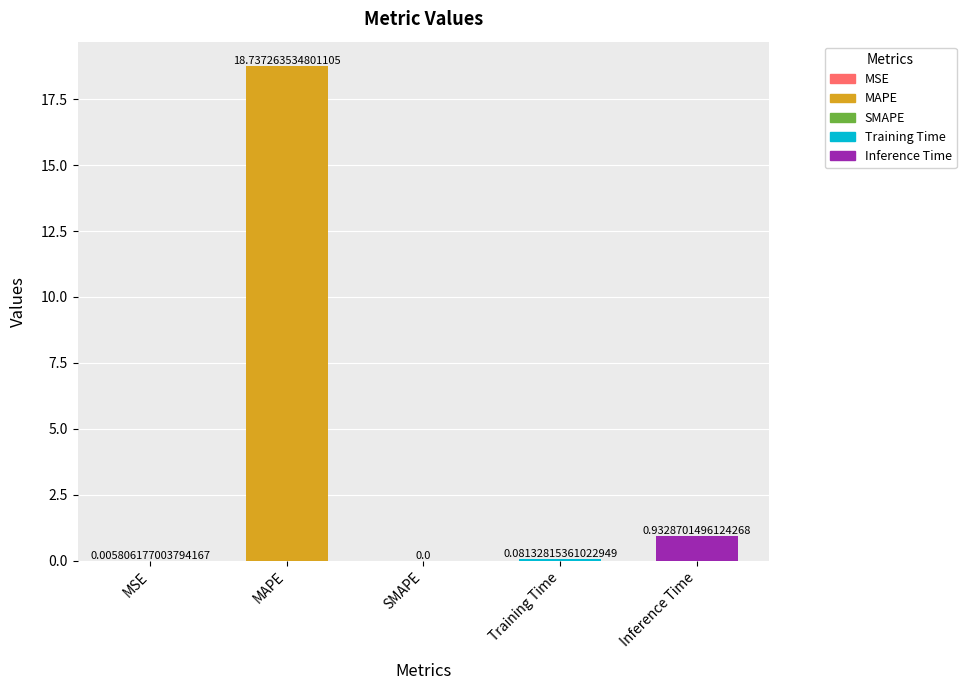

What is the average value?

4.0